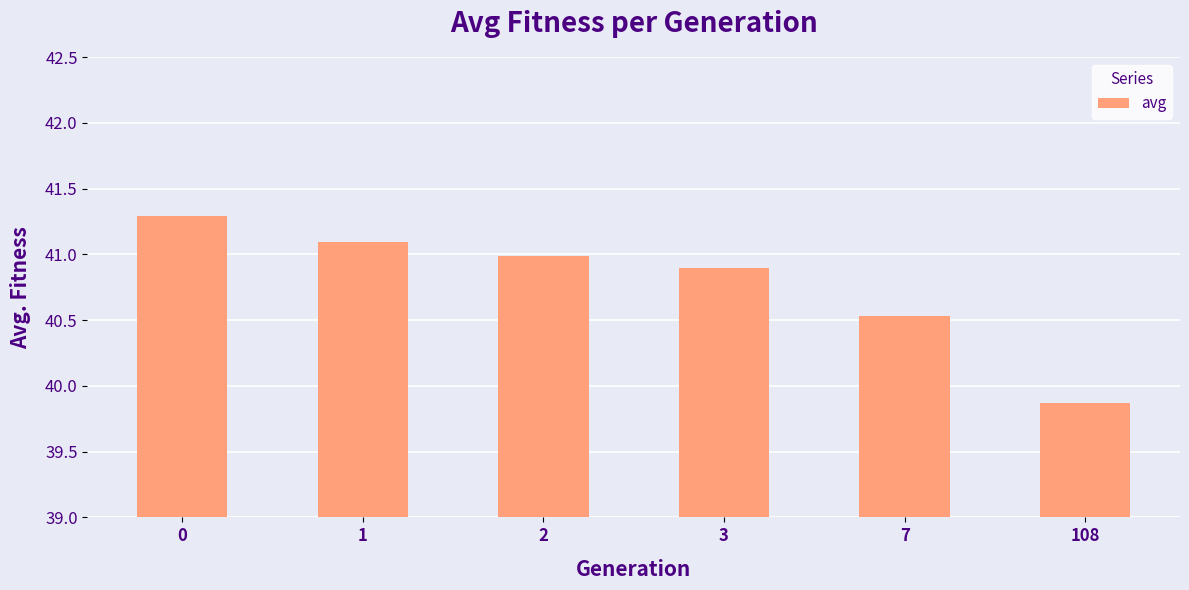

True or false: the data shows 24.7 at 1.

False